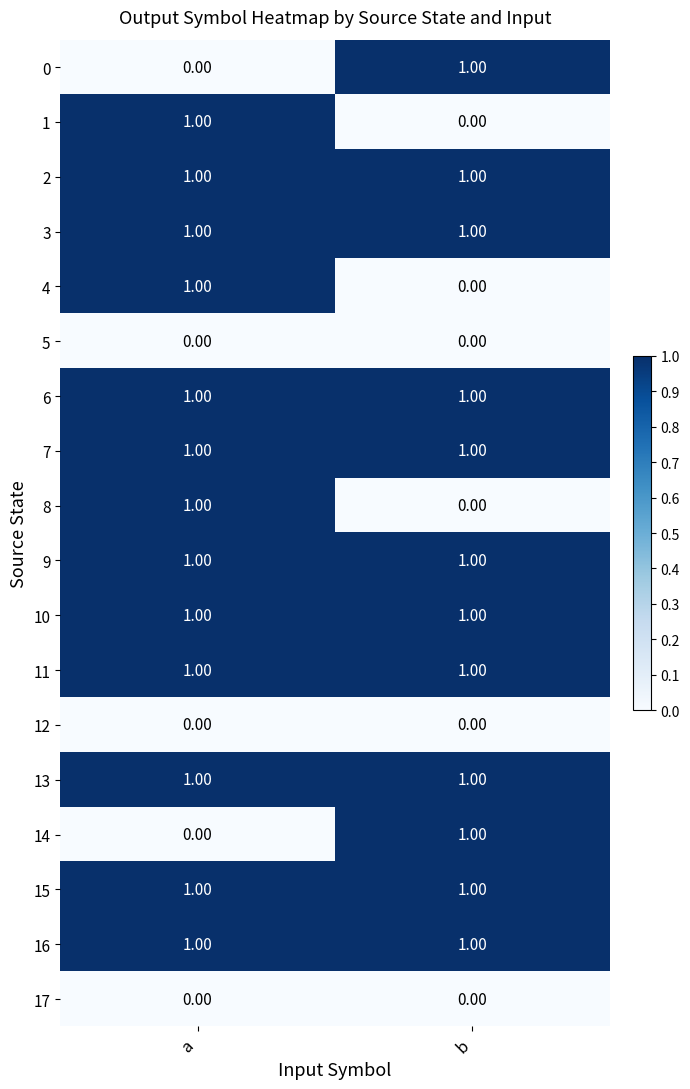

At which category is the sum across all series the highest?

a